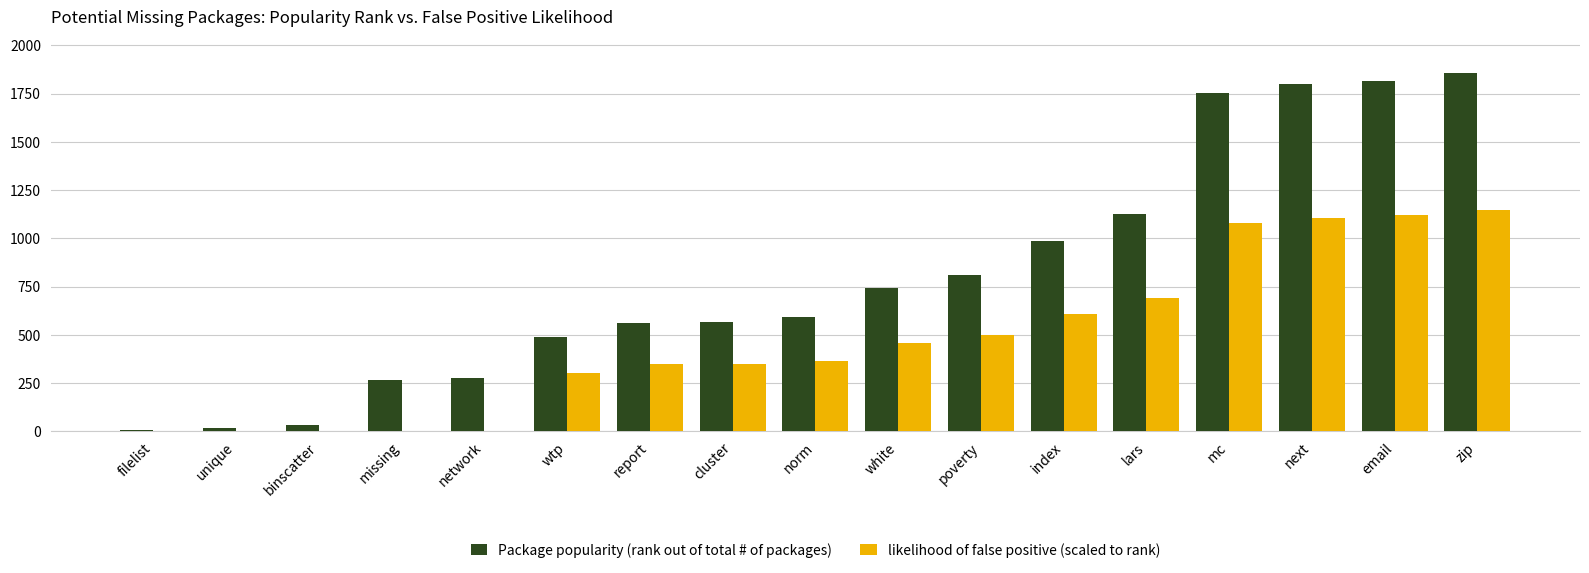

Is it true that Package popularity (rank out of total # of packages) equals 1755.0 at mc?

True